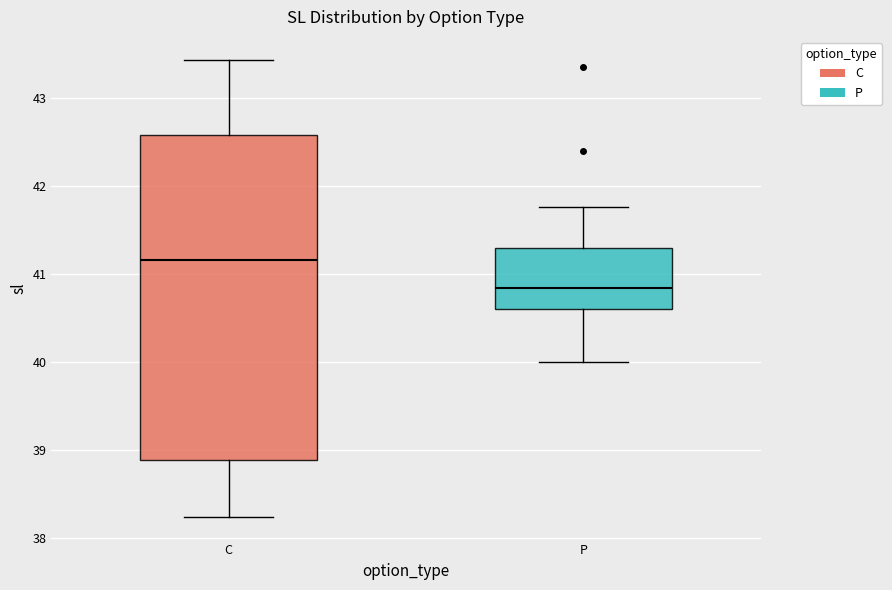

Where does the lower whisker of the box for C end on the y-axis? The values are not printed on the chart, so give them approximately, as read against the axis.

38.2